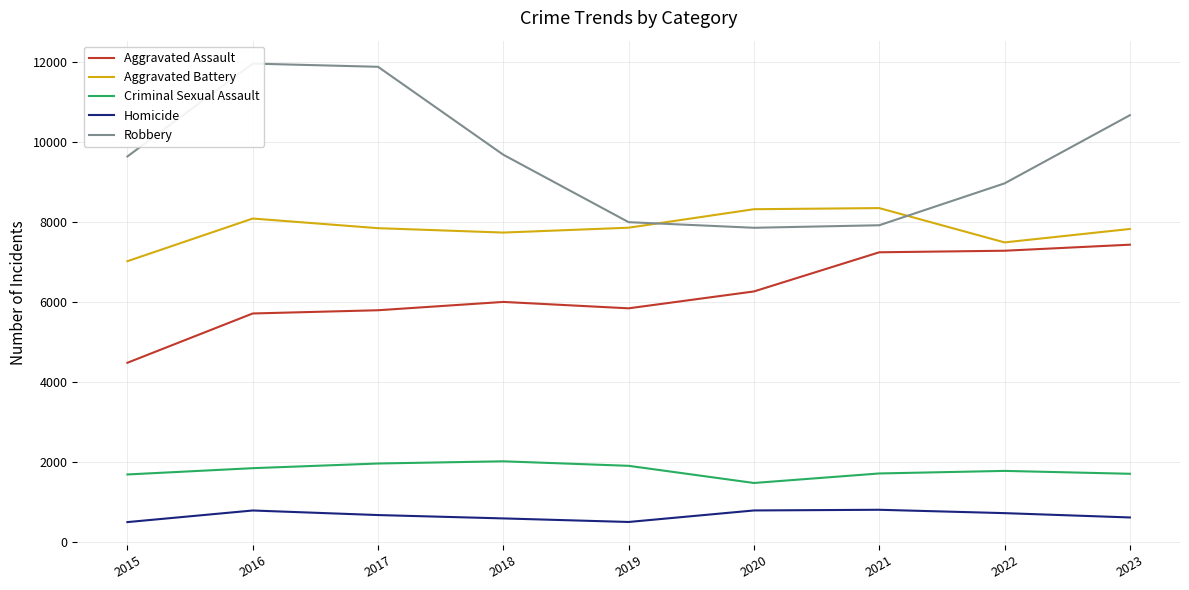

Reading right to left, extract all data points from this chart.

Aggravated Assault: 2023=7432	2022=7281	2021=7242	2020=6263	2019=5841	2018=6001	2017=5793	2016=5712	2015=4480
Aggravated Battery: 2023=7825	2022=7489	2021=8347	2020=8319	2019=7857	2018=7735	2017=7845	2016=8086	2015=7019
Criminal Sexual Assault: 2023=1704	2022=1776	2021=1712	2020=1474	2019=1903	2018=2016	2017=1961	2016=1844	2015=1687
Homicide: 2023=612	2022=720	2021=804	2020=787	2019=499	2018=588	2017=672	2016=786	2015=496
Robbery: 2023=10669	2022=8965	2021=7918	2020=7855	2019=7995	2018=9681	2017=11880	2016=11960	2015=9638